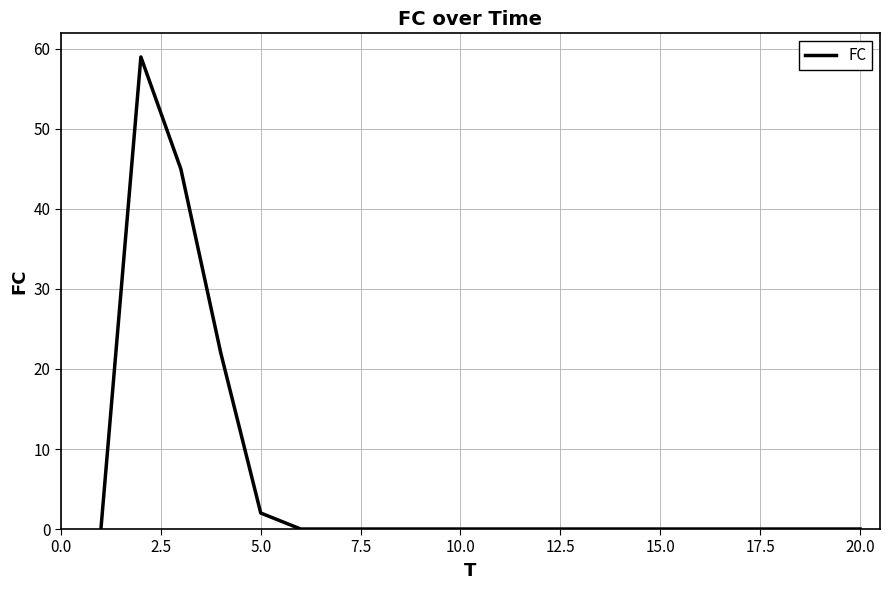

What is the maximum value shown in the chart?

59